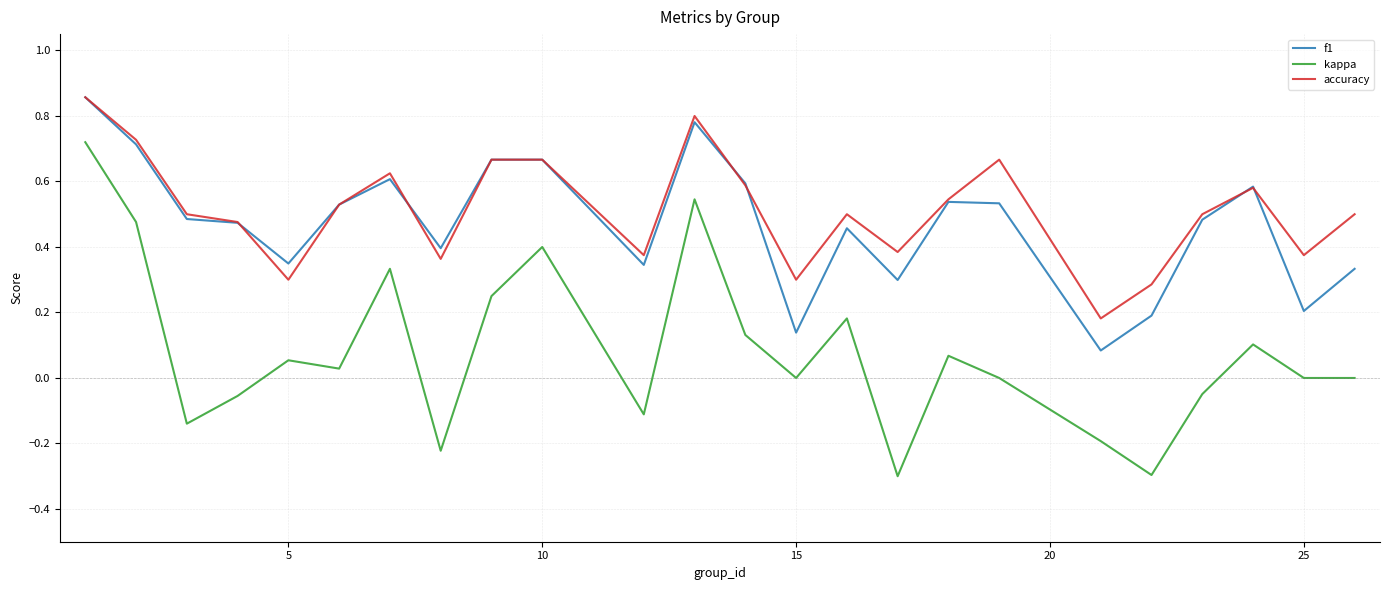

What is the minimum value shown in the chart?

-0.3